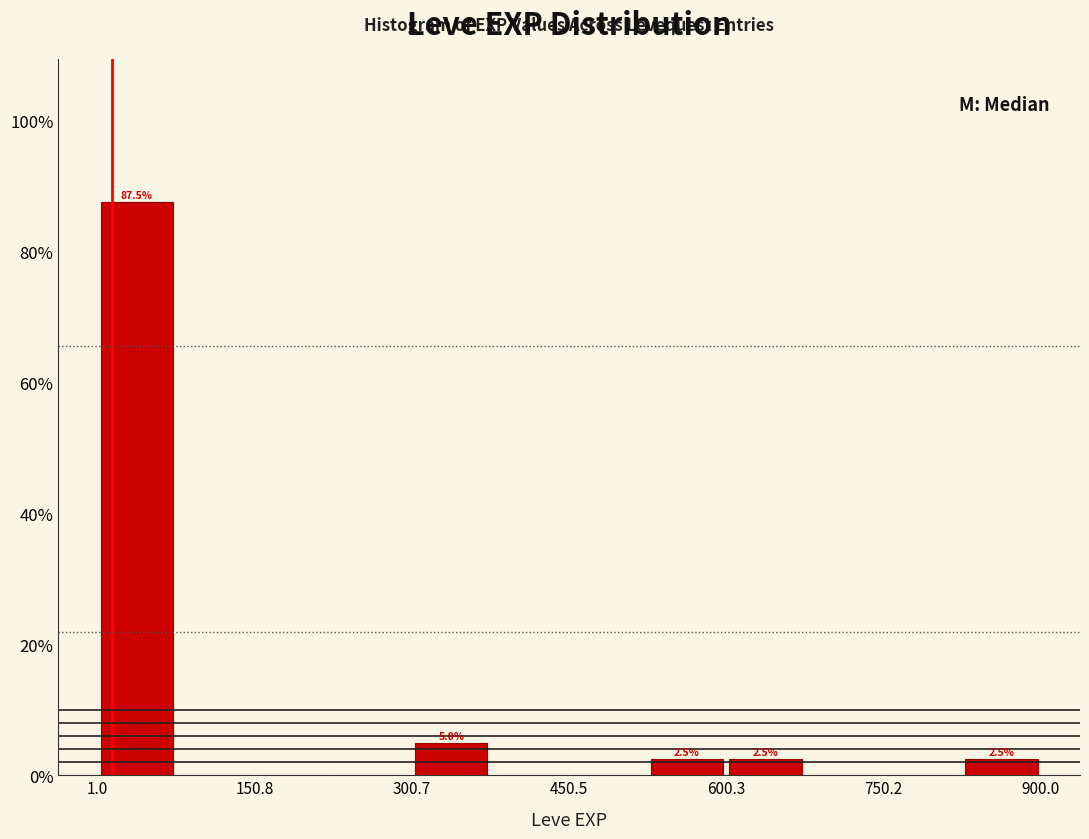

Around what value on the x-axis is the tallest bar? Give the approximate position of its centre, as read against the axis.

40